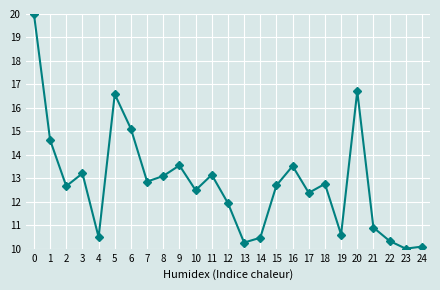

At which category does the data reach its first local peak?

3